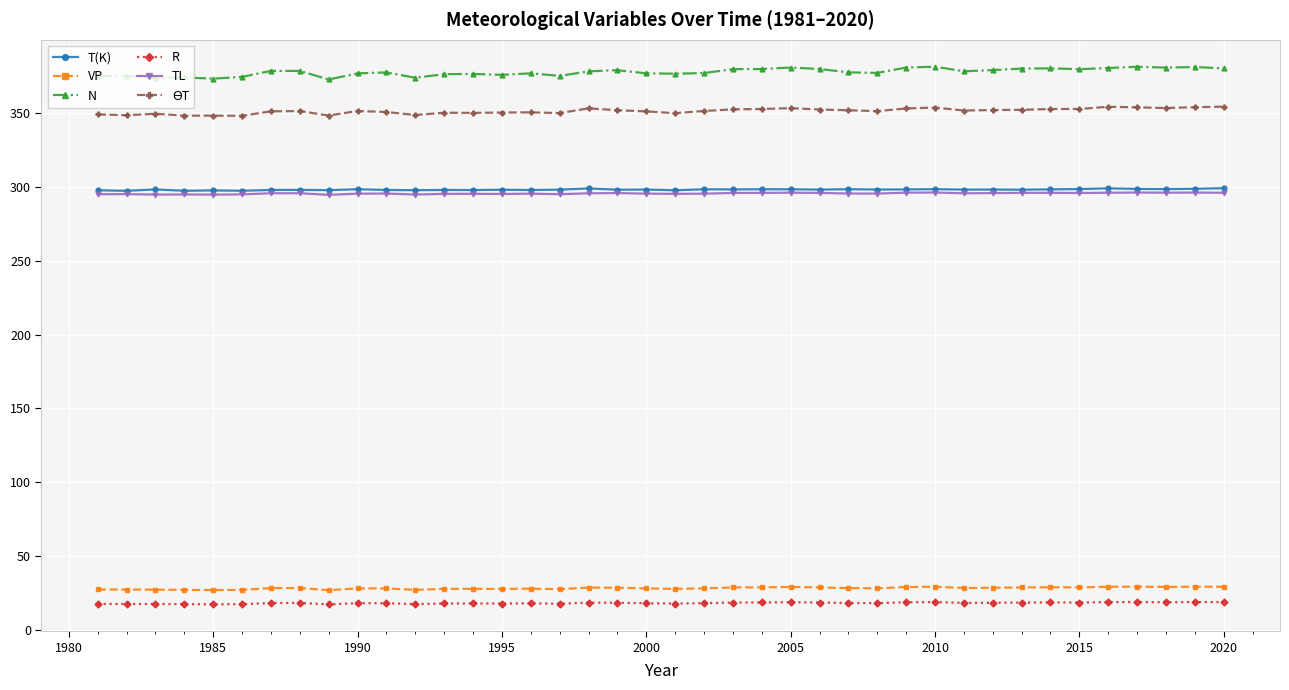

What is the highest value of the VP series?

29.2